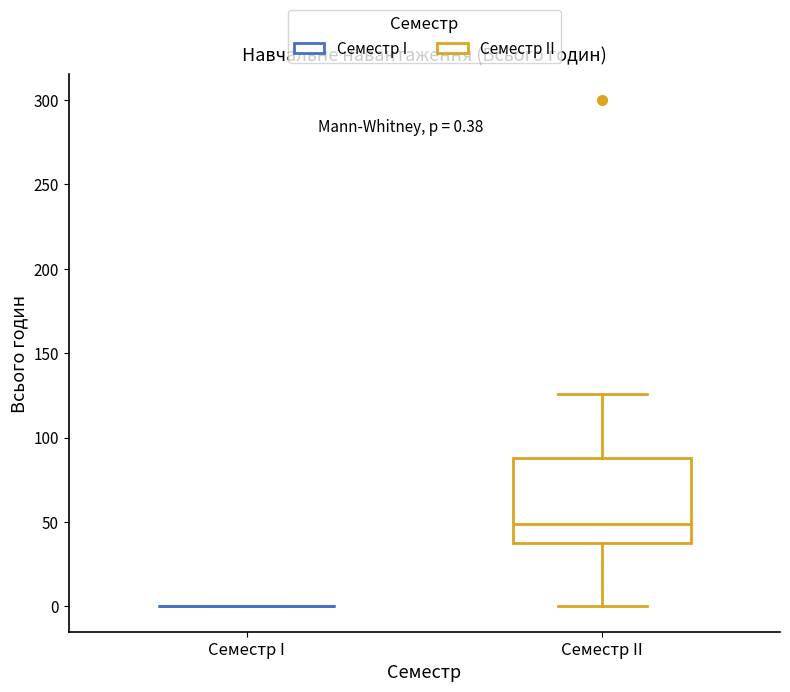

Which box is the tallest, from its lower edge to its upper edge?

Семестр II